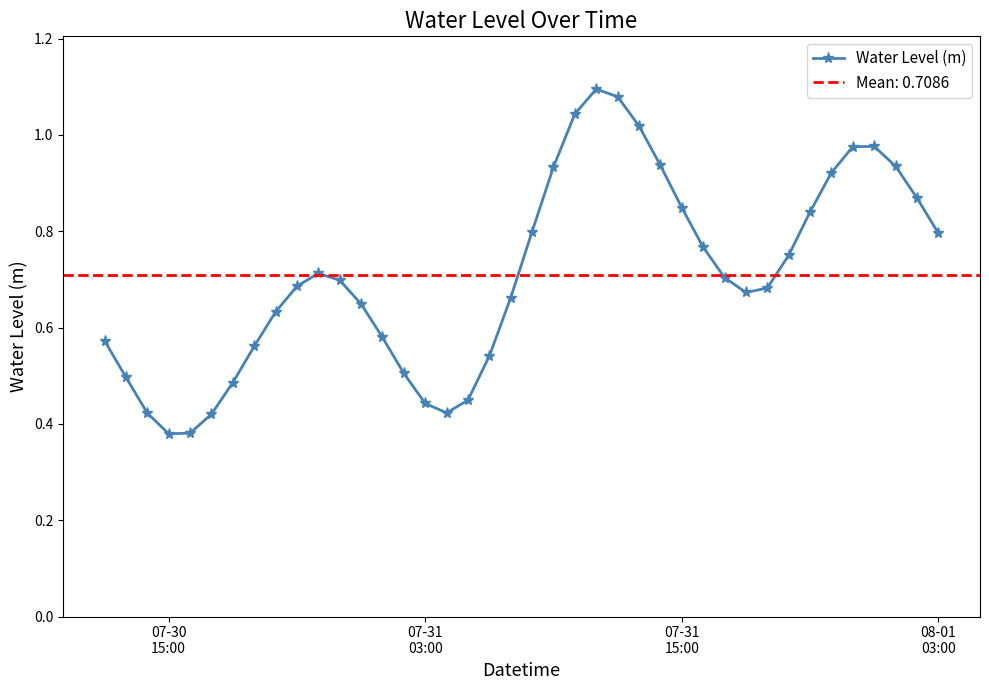

Does the chart display data point markers on the line(s)?

Yes